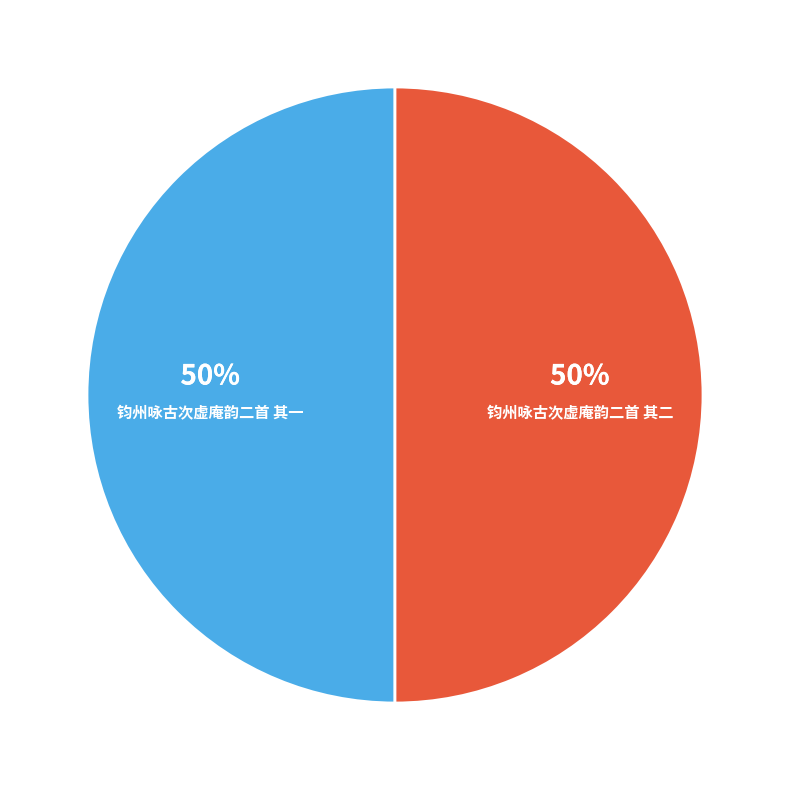

The 钧州咏古次虚庵韵二首 其一 slice represents 50% of the pie. True or false?

True